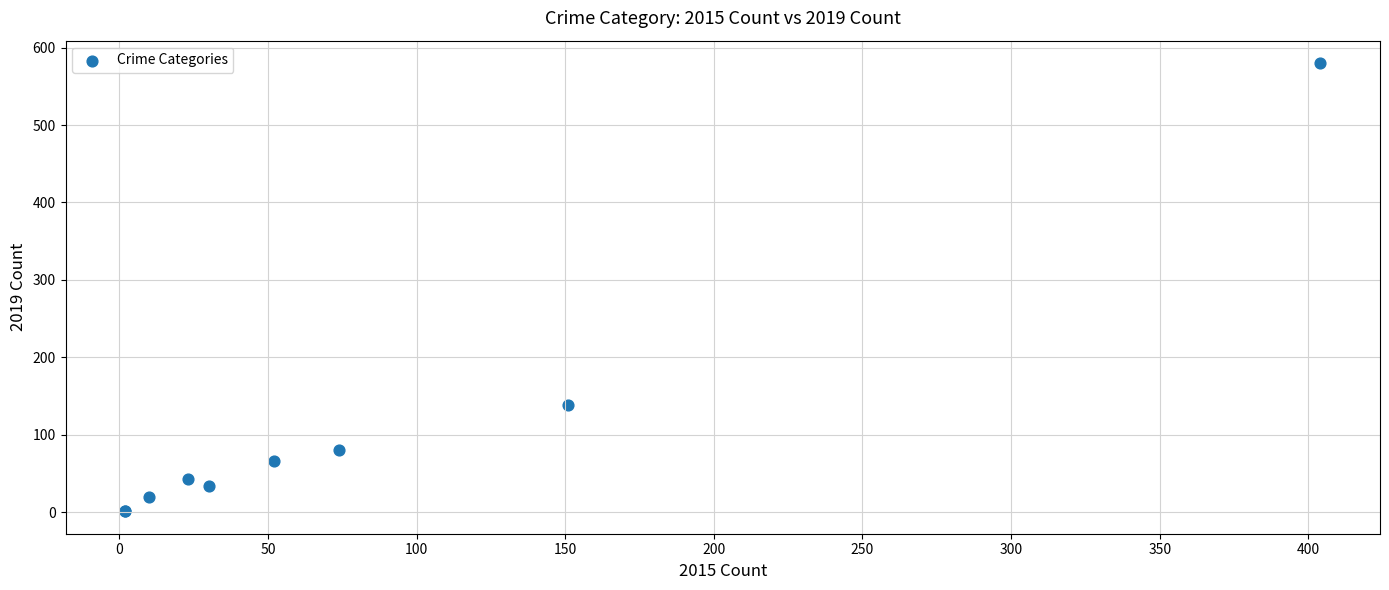

What Y value in the scatter plot is closest to 290?

138